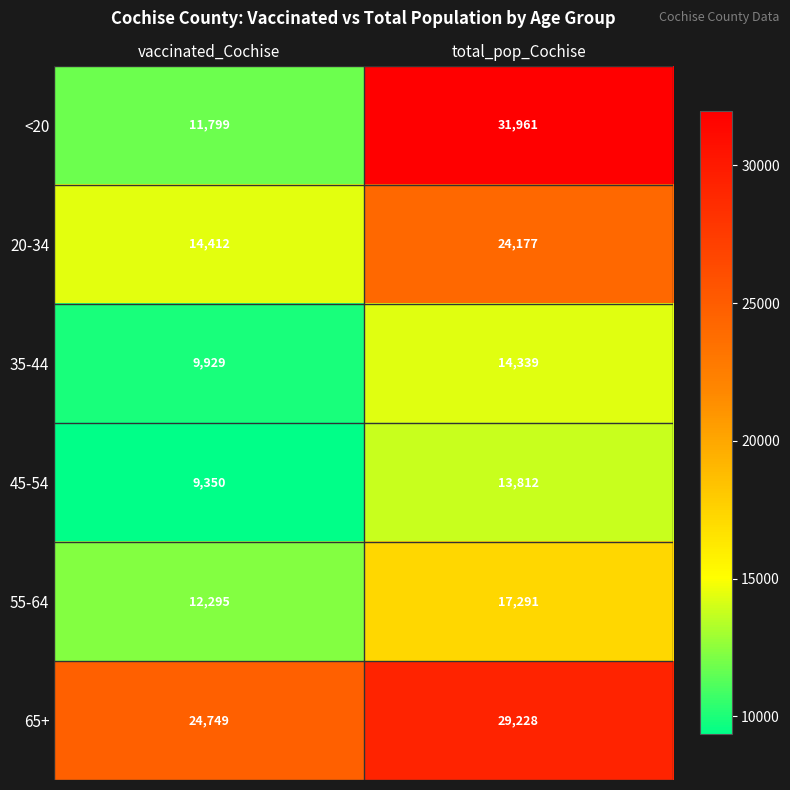

Which category has the highest value across all series?

total_pop_Cochise